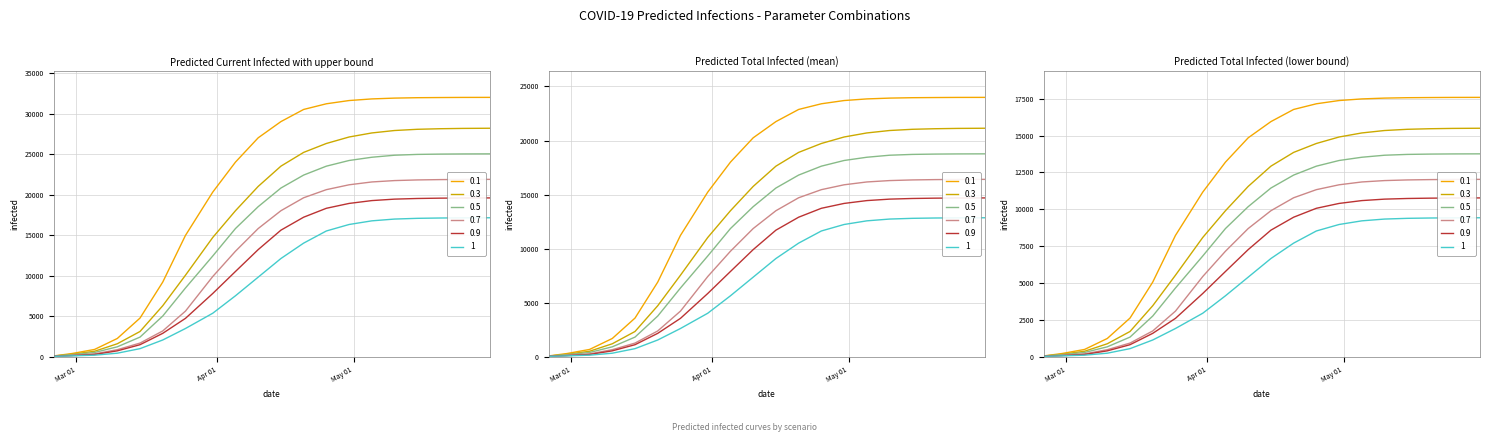

The 0.5 series shows 24950.0 at 2020-05-15. True or false?

True